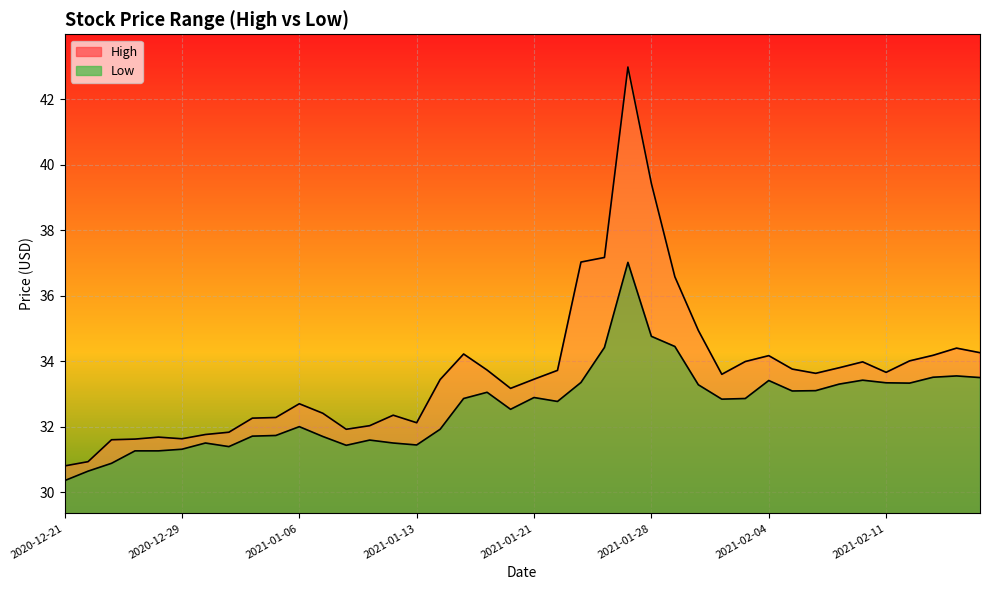

Where is High nearest to the value 36?

2021-01-29